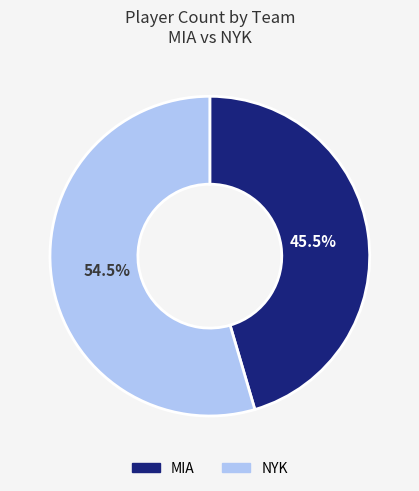

Is there a majority slice in this chart?

Yes